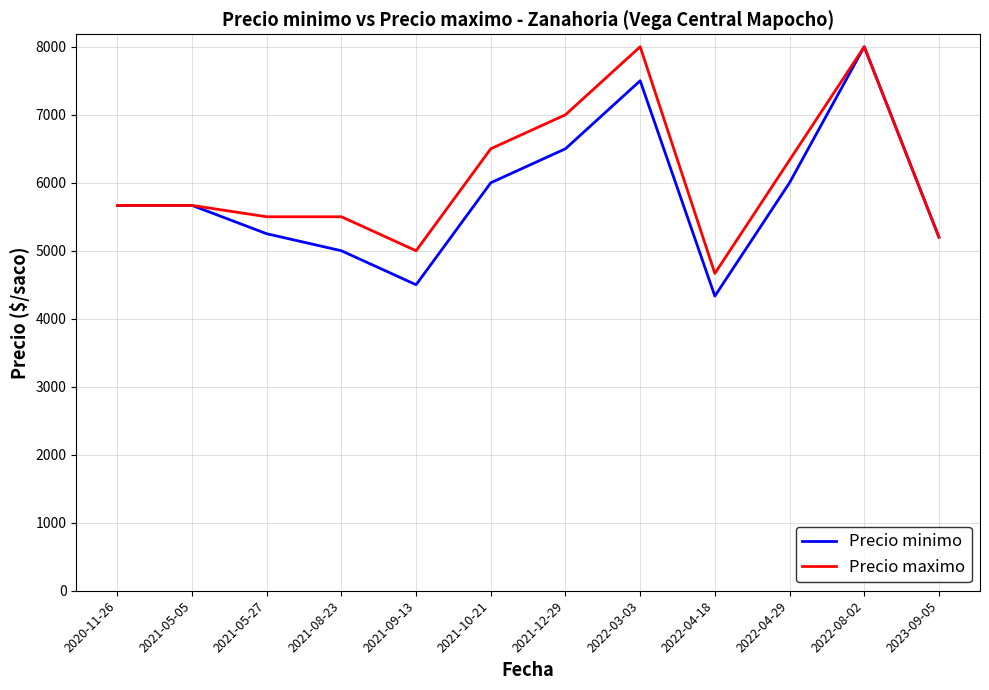

What is the sum of all Precio maximo values?

73033.3